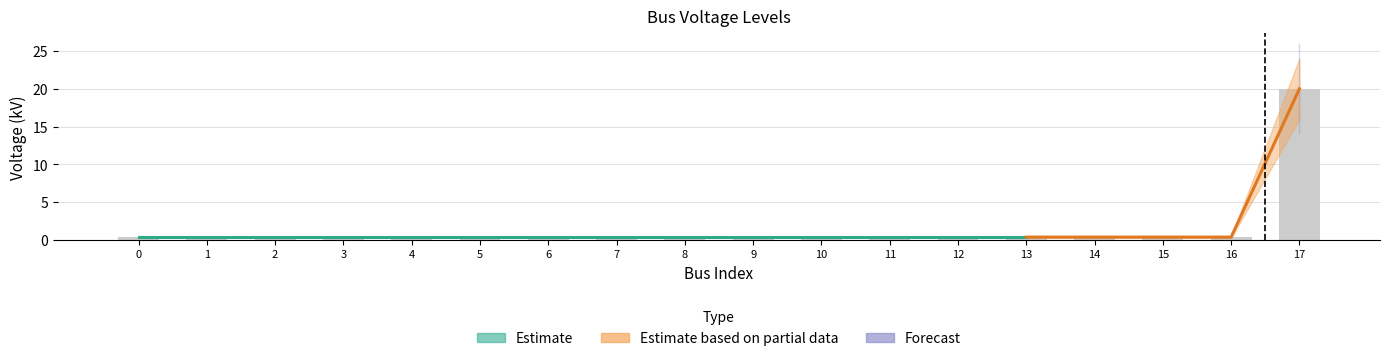

Reading left to right, list all the values displayed in this chart.

0=0.4	1=0.4	2=0.4	3=0.4	4=0.4	5=0.4	6=0.4	7=0.4	8=0.4	9=0.4	10=0.4	11=0.4	12=0.4	13=0.4	14=0.4	15=0.4	16=0.4	17=20.0